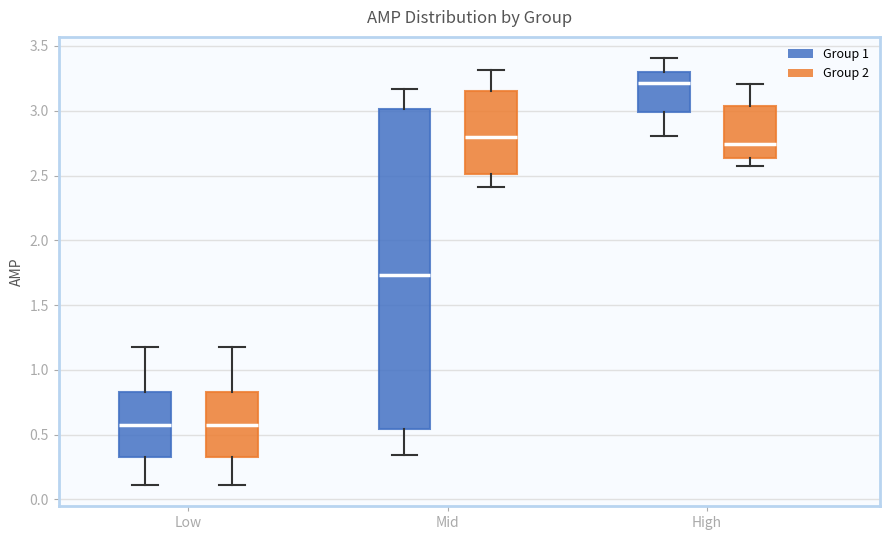

Where does the lower whisker of the box for Mid (Group 2) end on the y-axis? The values are not printed on the chart, so give them approximately, as read against the axis.

2.40